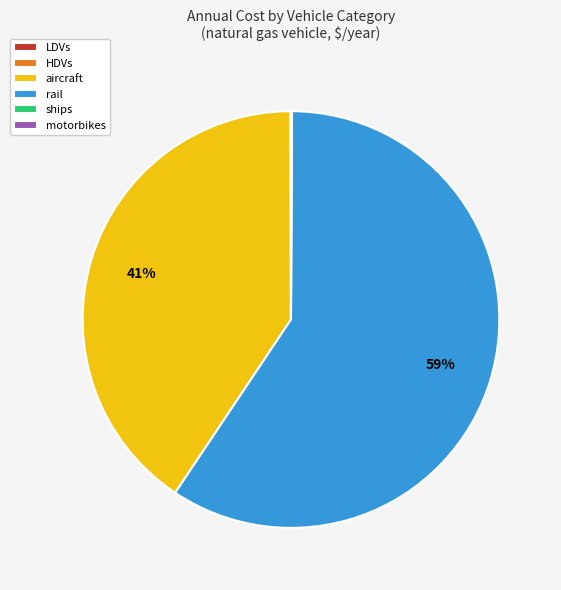

Is it true that aircraft is 31% of the pie?

False